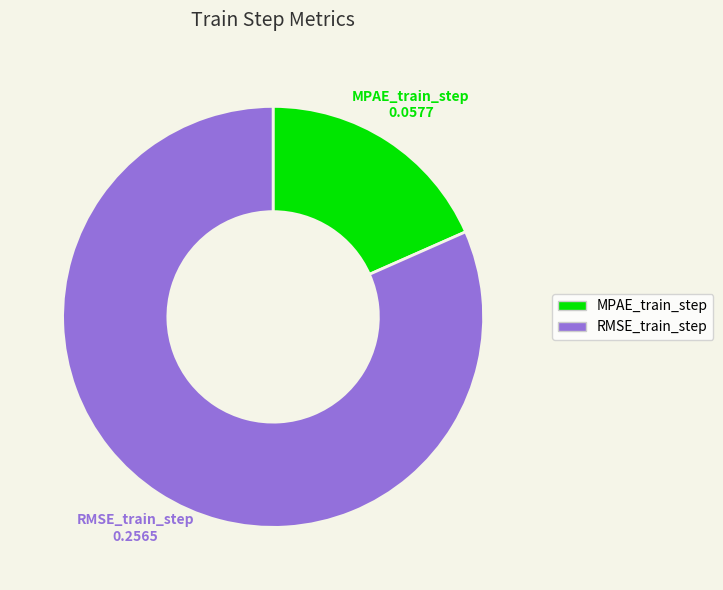

Rank the categories by value from highest to lowest.

RMSE_train_step, MPAE_train_step